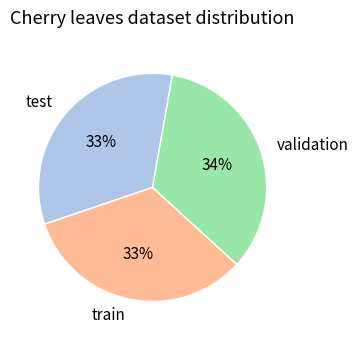

Does any single category account for the majority?

No